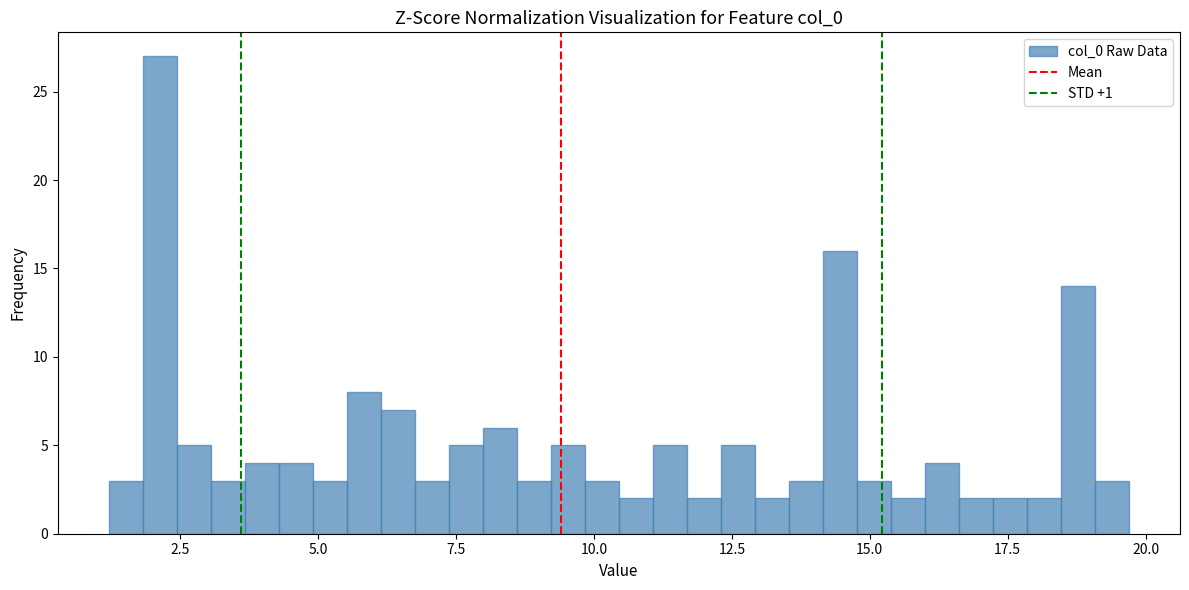

Around what value on the x-axis is the tallest bar? Give the approximate position of its centre, as read against the axis.

2.0